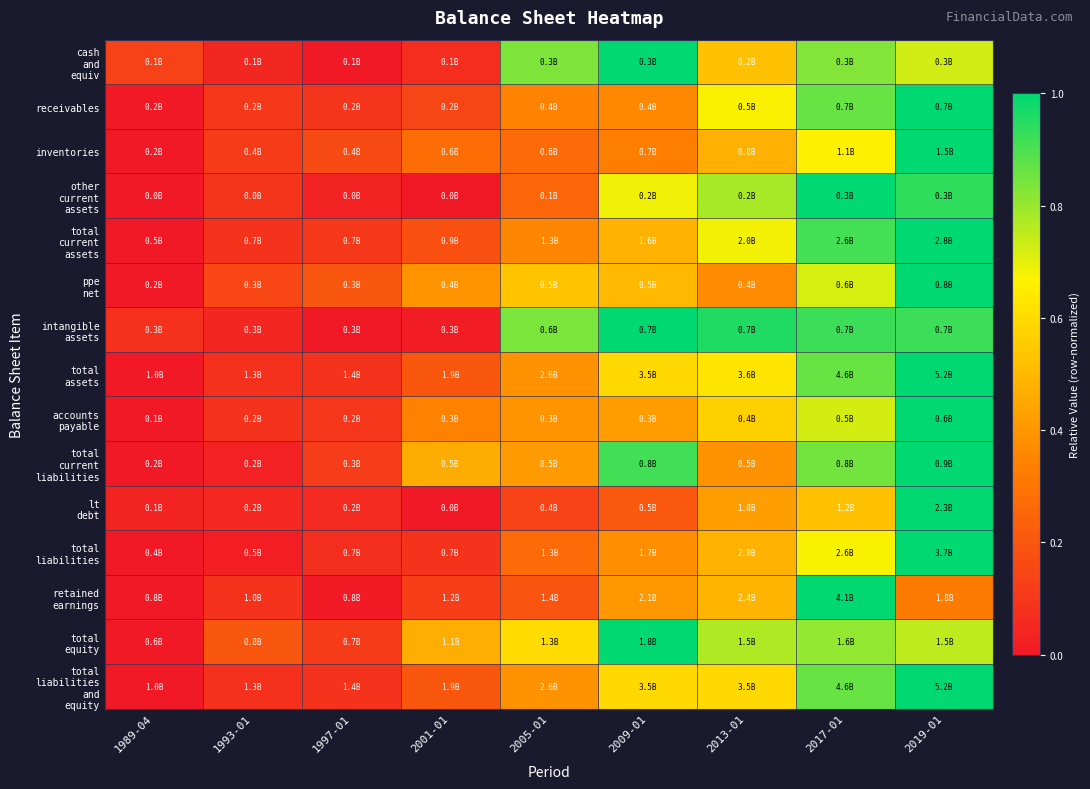

At how many categories does at least one series exceed 0?

9